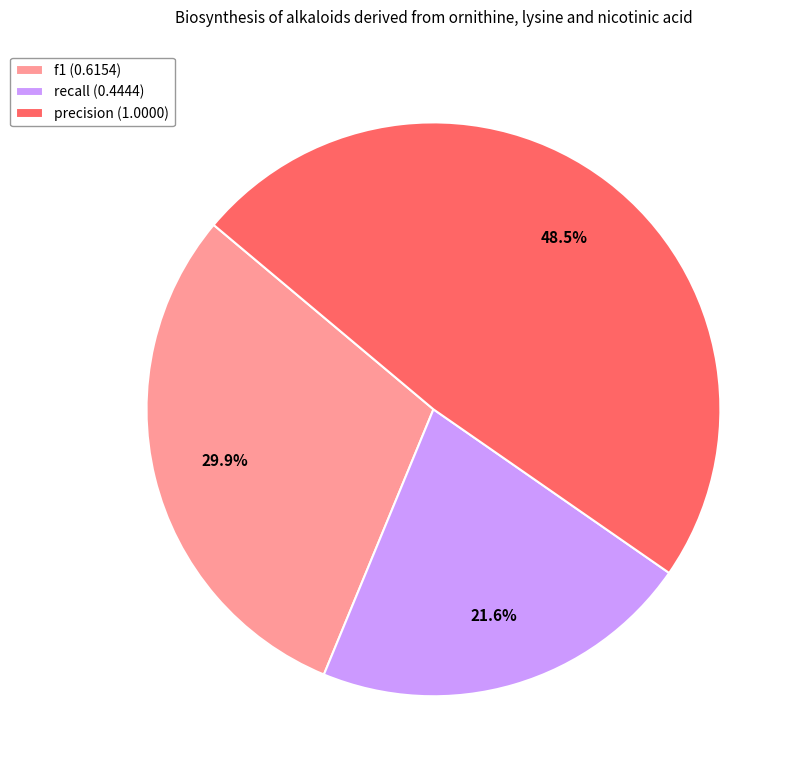

Rank the categories by value from highest to lowest.

precision, f1, recall